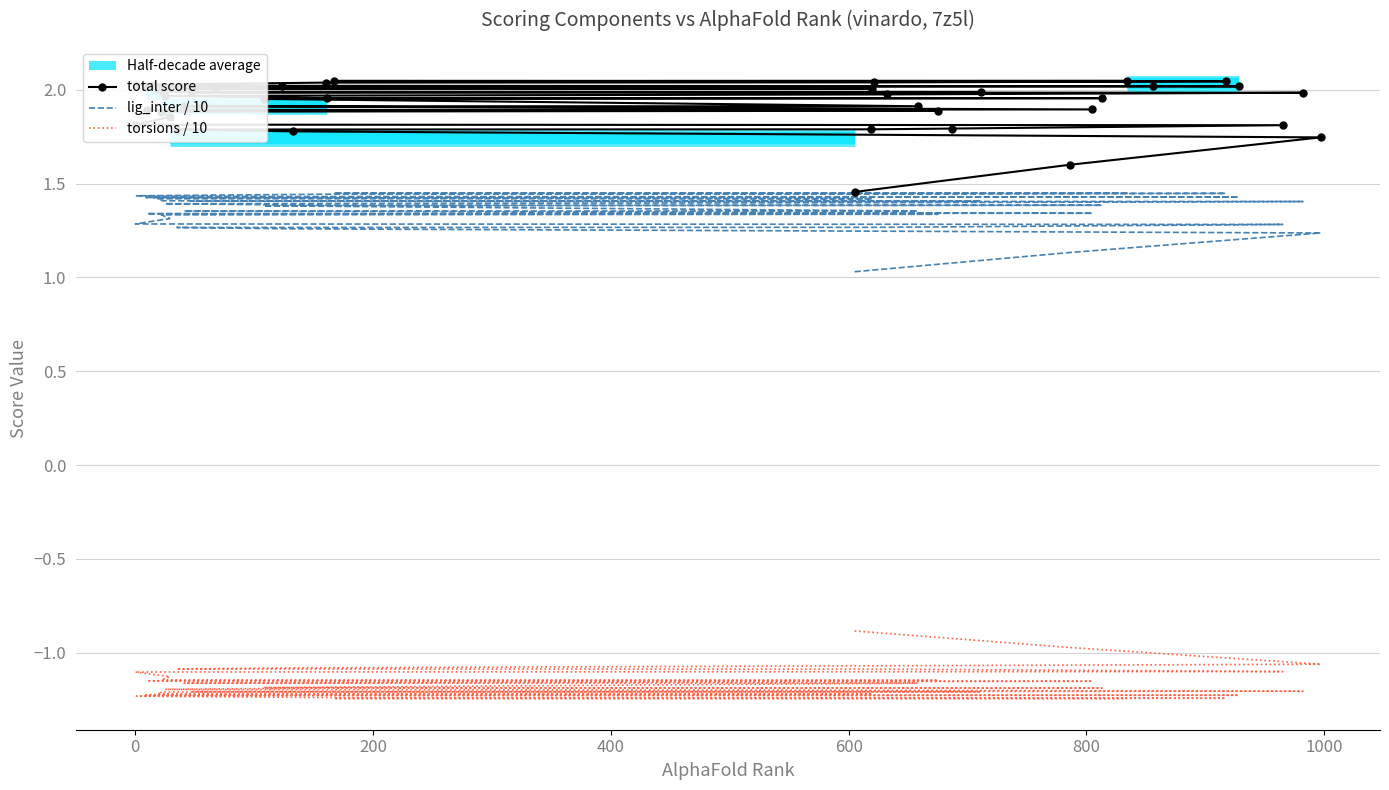

Reading left to right, list all the values displayed in this chart.

total score: 1.5	1.6	1.7	1.8	1.8	1.8	1.8	1.8	1.8	1.9	1.9	1.9	1.9	1.9	1.9	1.9	1.9	2.0	2.0	2.0	2.0	2.0	2.0	2.0	2.0	2.0	2.0	2.0	2.0	2.0	2.0	2.0	2.0	2.0	2.0	2.0	2.0	2.0	2.0	2.0
lig_inter / 10: 1.0	1.1	1.2	1.3	1.3	1.3	1.3	1.3	1.3	1.3	1.3	1.3	1.3	1.3	1.4	1.4	1.4	1.4	1.4	1.4	1.4	1.4	1.4	1.4	1.4	1.4	1.4	1.4	1.4	1.4	1.4	1.4	1.4	1.4	1.4	1.4	1.4	1.4	1.4	1.5
torsions / 10: -0.9	-1.0	-1.1	-1.1	-1.1	-1.1	-1.1	-1.1	-1.1	-1.1	-1.1	-1.1	-1.2	-1.2	-1.2	-1.2	-1.2	-1.2	-1.2	-1.2	-1.2	-1.2	-1.2	-1.2	-1.2	-1.2	-1.2	-1.2	-1.2	-1.2	-1.2	-1.2	-1.2	-1.2	-1.2	-1.2	-1.2	-1.2	-1.2	-1.2